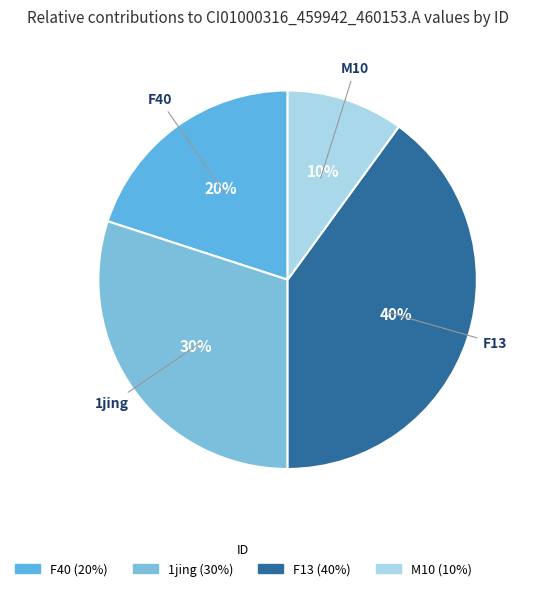

Is there any slice that represents more than half of the pie?

No